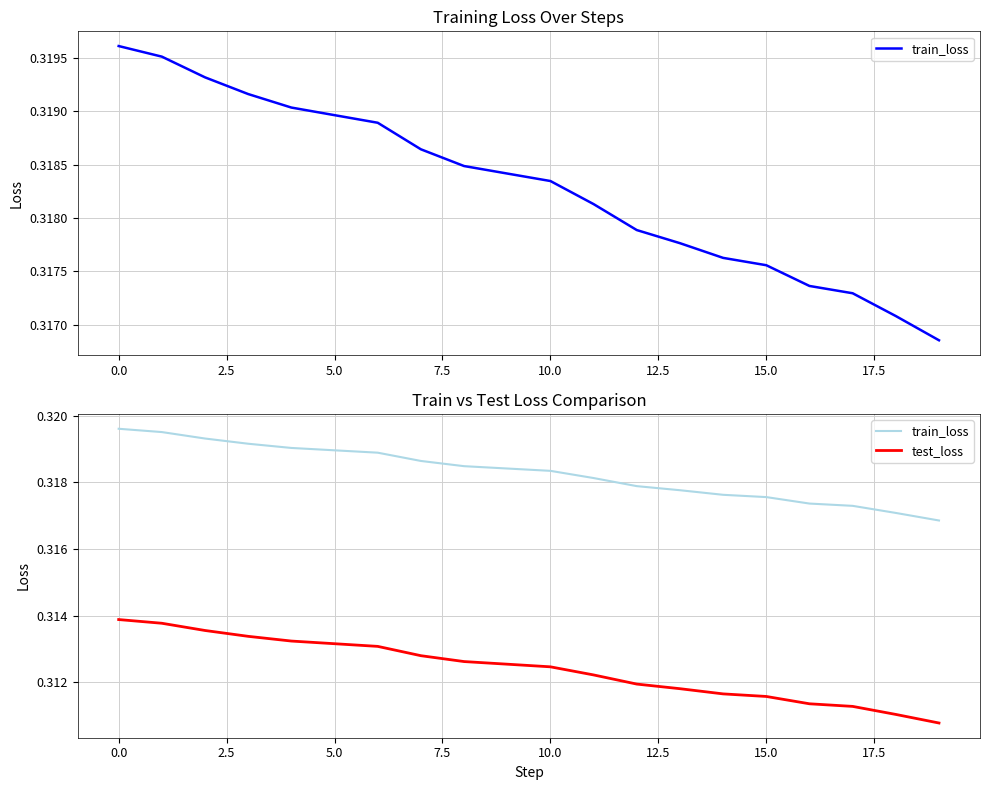

How many lines are shown in the chart?

2